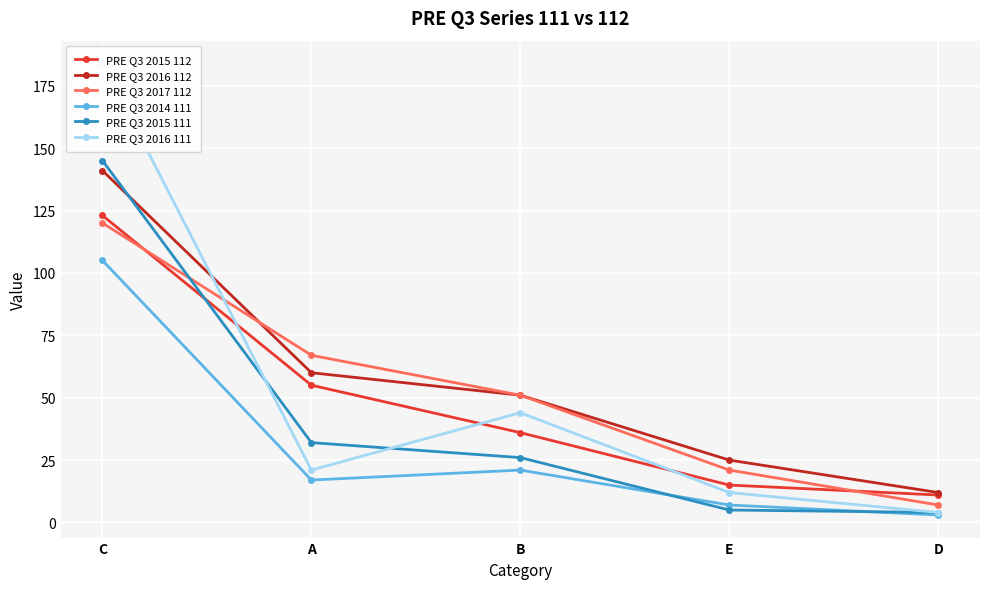

Reading left to right, extract all data points from this chart.

PRE Q3 2015 112: 123	55	36	15	11
PRE Q3 2016 112: 141	60	51	25	12
PRE Q3 2017 112: 120	67	51	21	7
PRE Q3 2014 111: 105	17	21	7	3
PRE Q3 2015 111: 145	32	26	5	4
PRE Q3 2016 111: 184	21	44	12	4